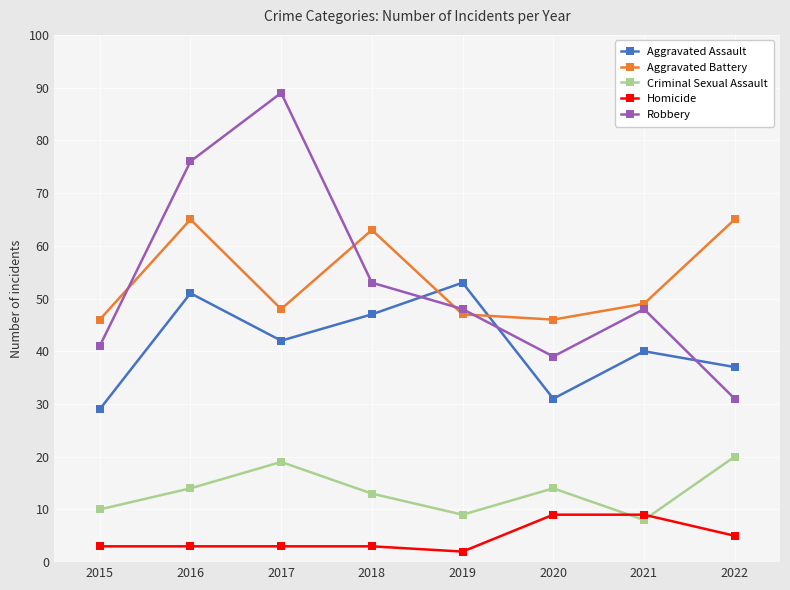

Reading left to right, extract all data points from this chart.

Aggravated Assault: 29	51	42	47	53	31	40	37
Aggravated Battery: 46	65	48	63	47	46	49	65
Criminal Sexual Assault: 10	14	19	13	9	14	8	20
Homicide: 3	3	3	3	2	9	9	5
Robbery: 41	76	89	53	48	39	48	31